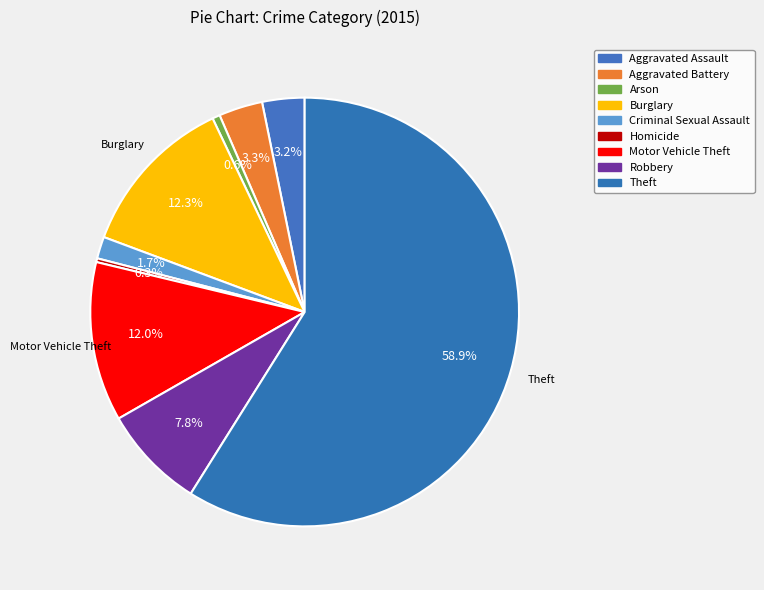

Combined, do Motor Vehicle Theft and Aggravated Battery account for over 50%?

No